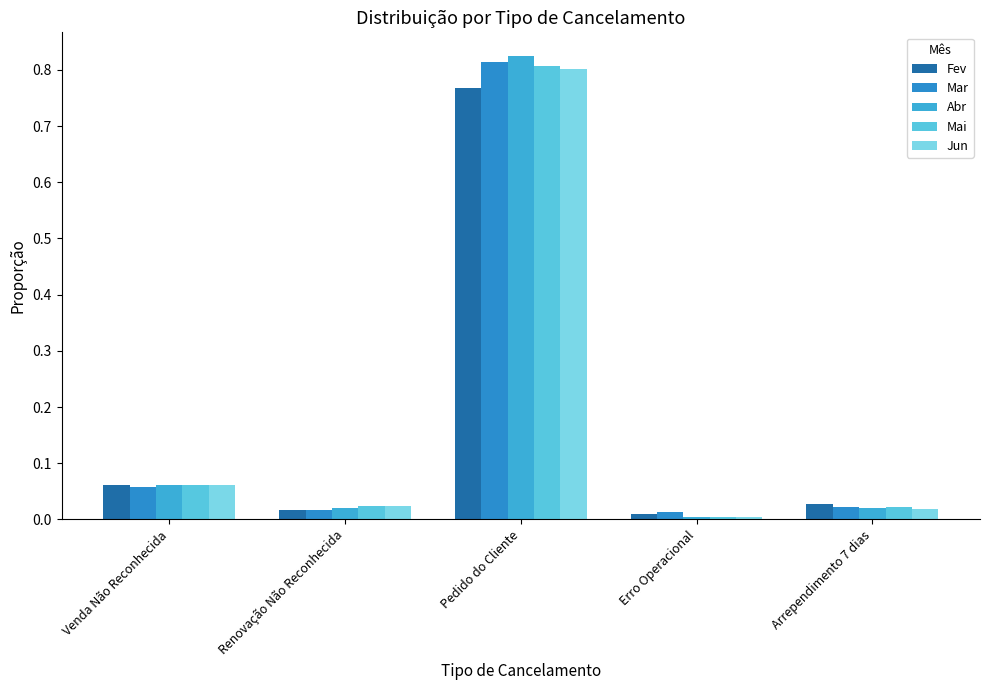

At how many categories does at least one series exceed 0?

5